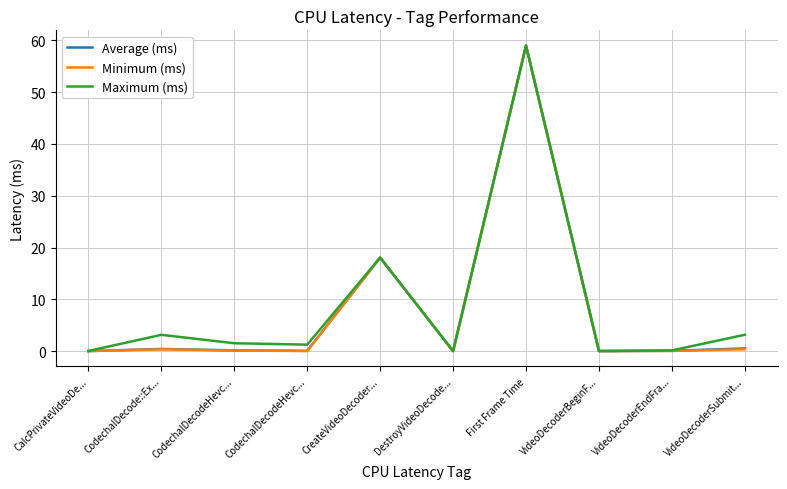

What are all the series names shown in the legend?

Average (ms), Minimum (ms), Maximum (ms)